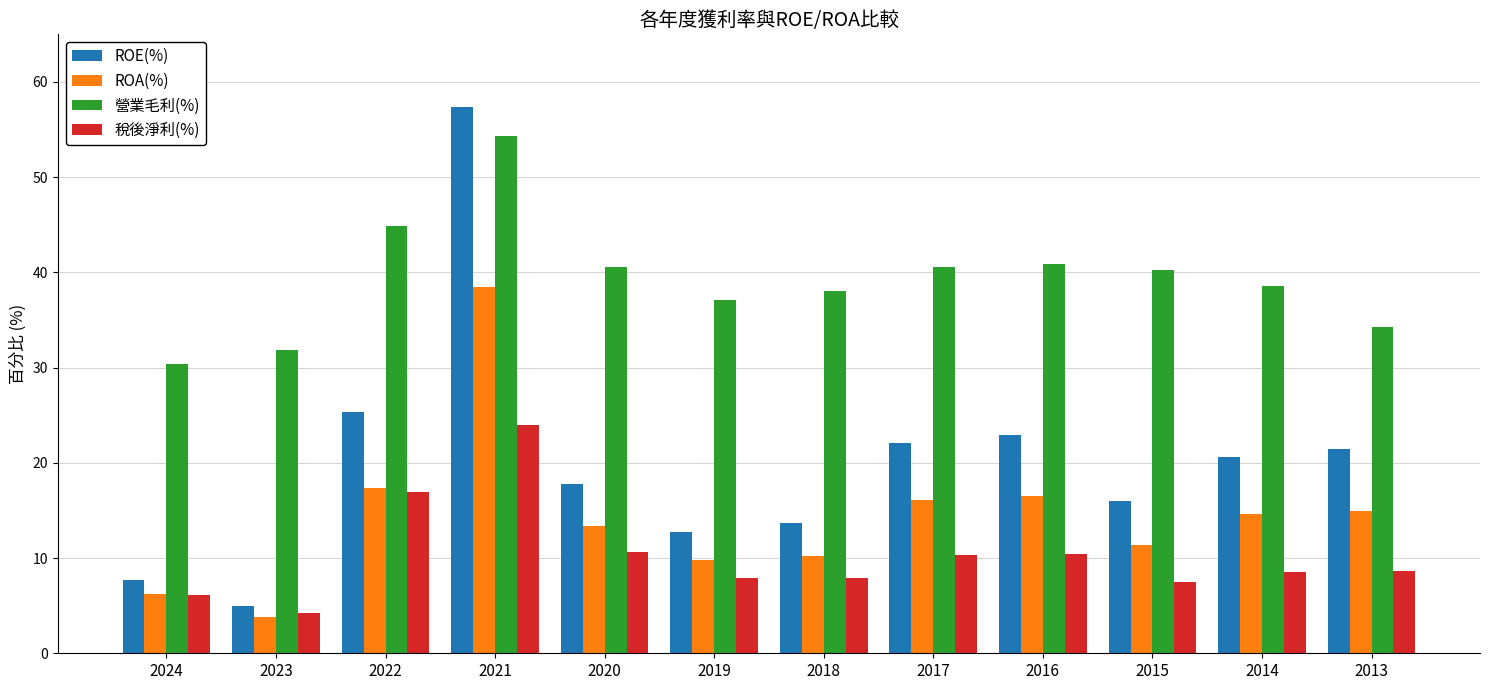

Which series has the largest range (max minus min)?

ROE(%)